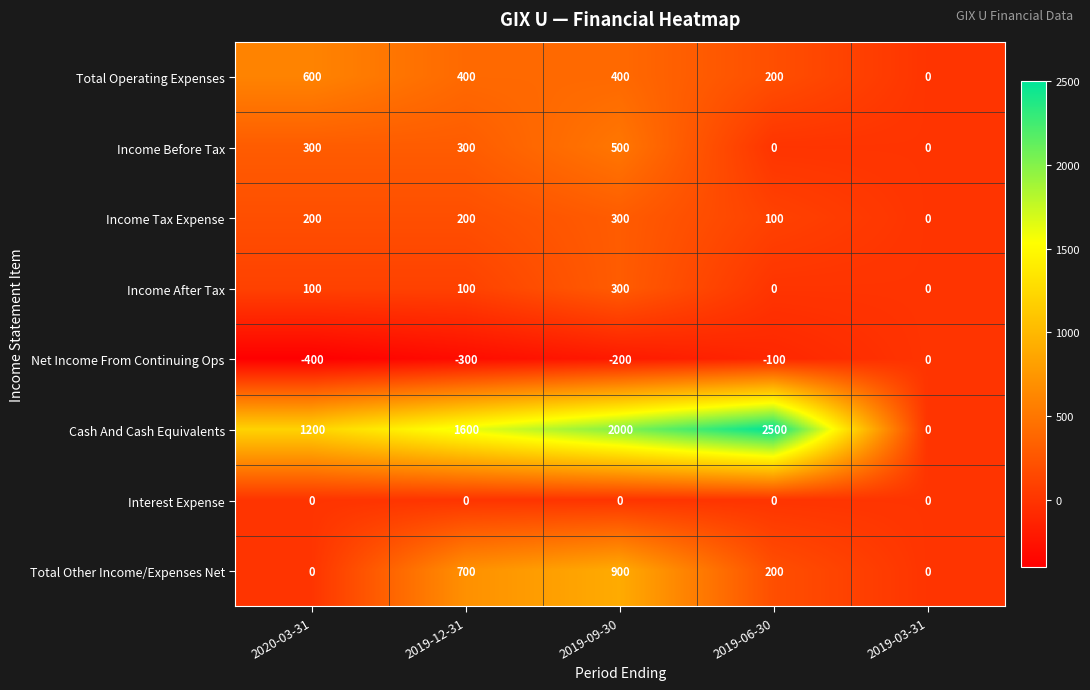

Between 2019-09-30 and 2019-06-30, which series saw the biggest shift?

Total Other Income/Expenses Net